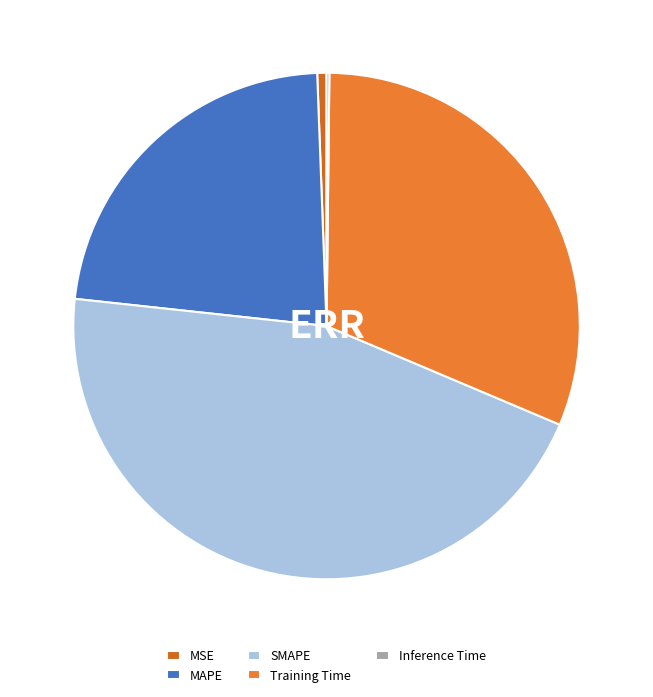

Count the number of slices in the pie.

5